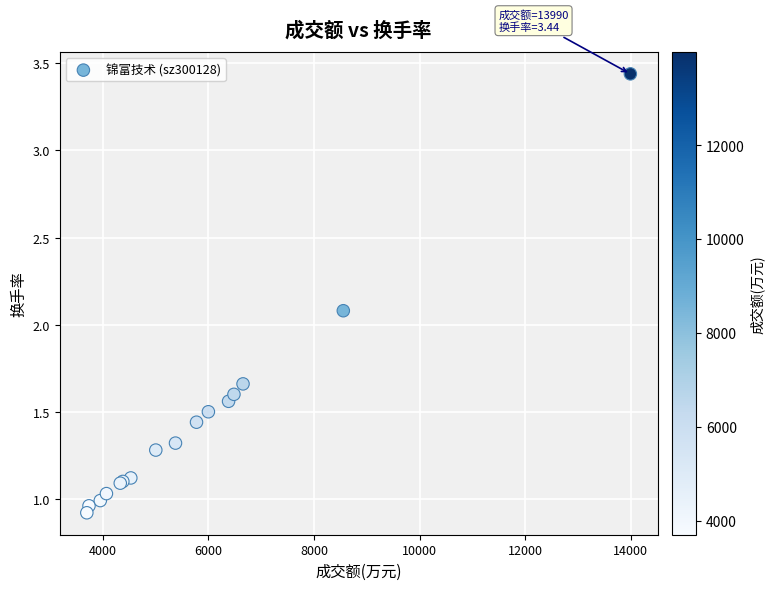

What Y value in the scatter plot is closest to 2?

2.1